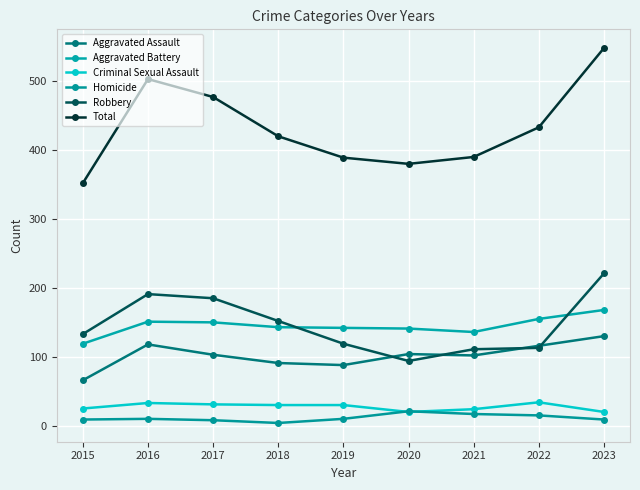

The value of Total at 2022 is 627. True or false?

False